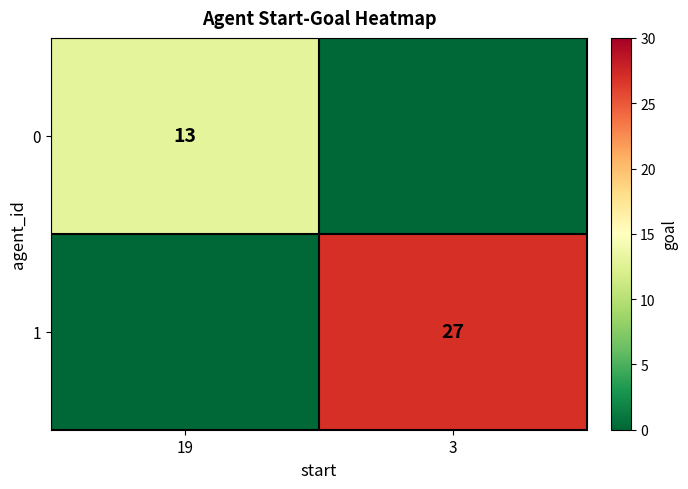

True or false: 0 has a value of 13 at 19.

True